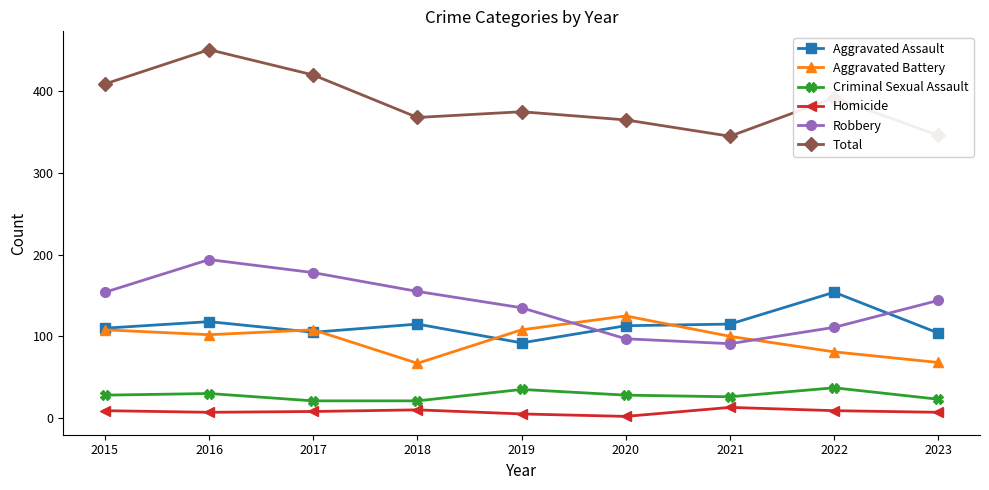

Where is Total nearest to the value 398?

2022